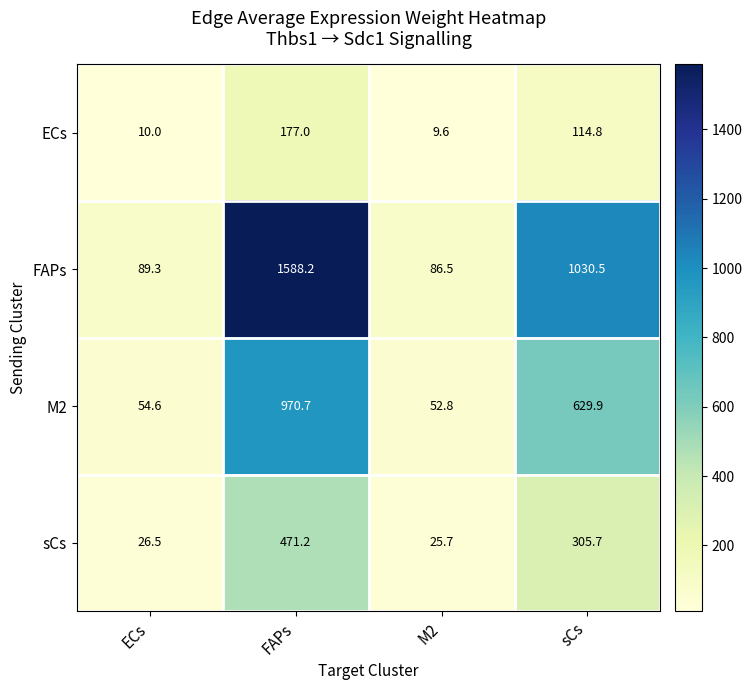

Between ECs and FAPs, which series saw the biggest shift?

FAPs